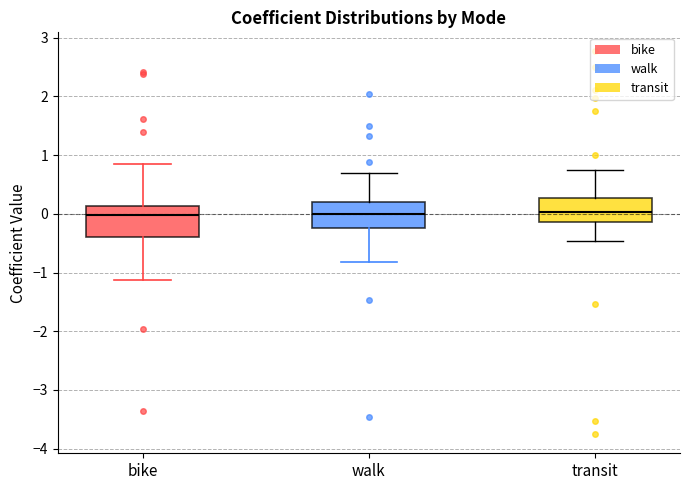

Reading left to right, read every box against the y-axis: the position of its median line, the range the box covers, and the ends of its whiskers. The values are not printed on the chart, so give them approximately, as read against the axis.

bike: median 0.0, box -0.4 to 0.1, whiskers -1.1 to 0.8
walk: median 0.0, box -0.2 to 0.2, whiskers -0.8 to 0.7
transit: median 0.0, box -0.1 to 0.3, whiskers -0.5 to 0.7